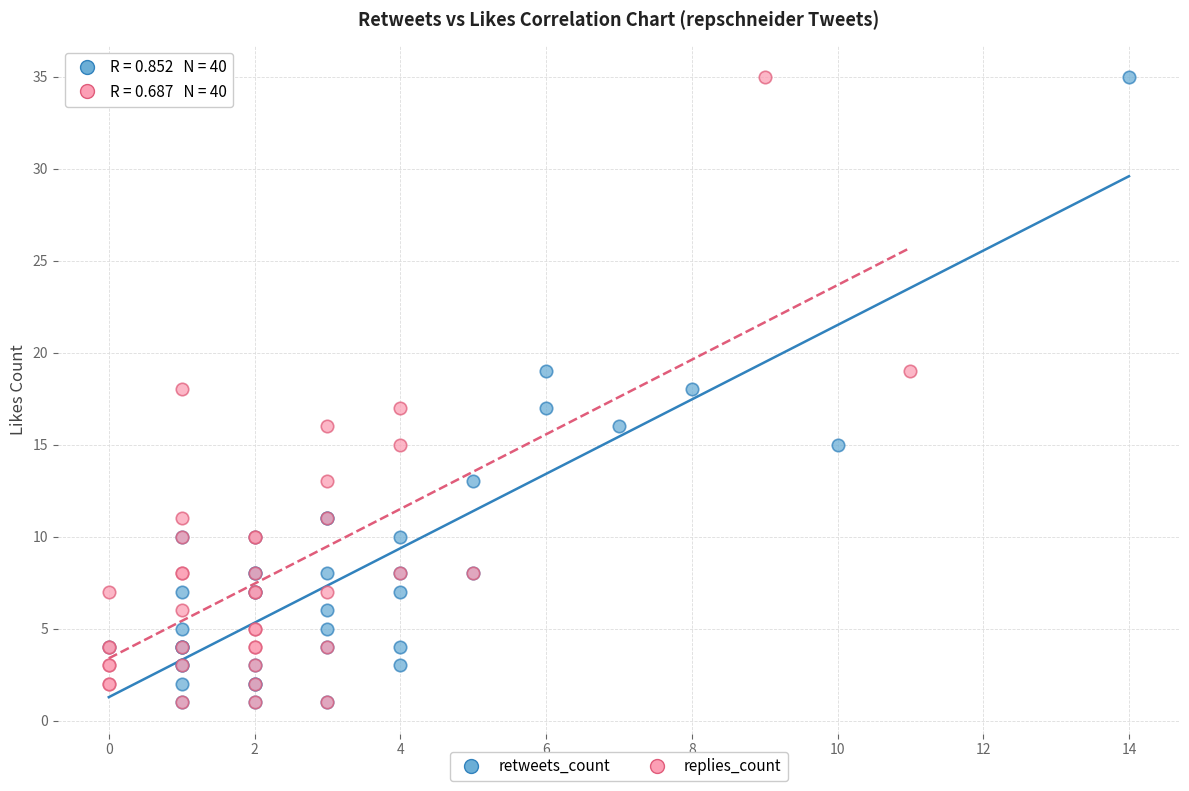

What are all the series names shown in the legend?

retweets_count, replies_count